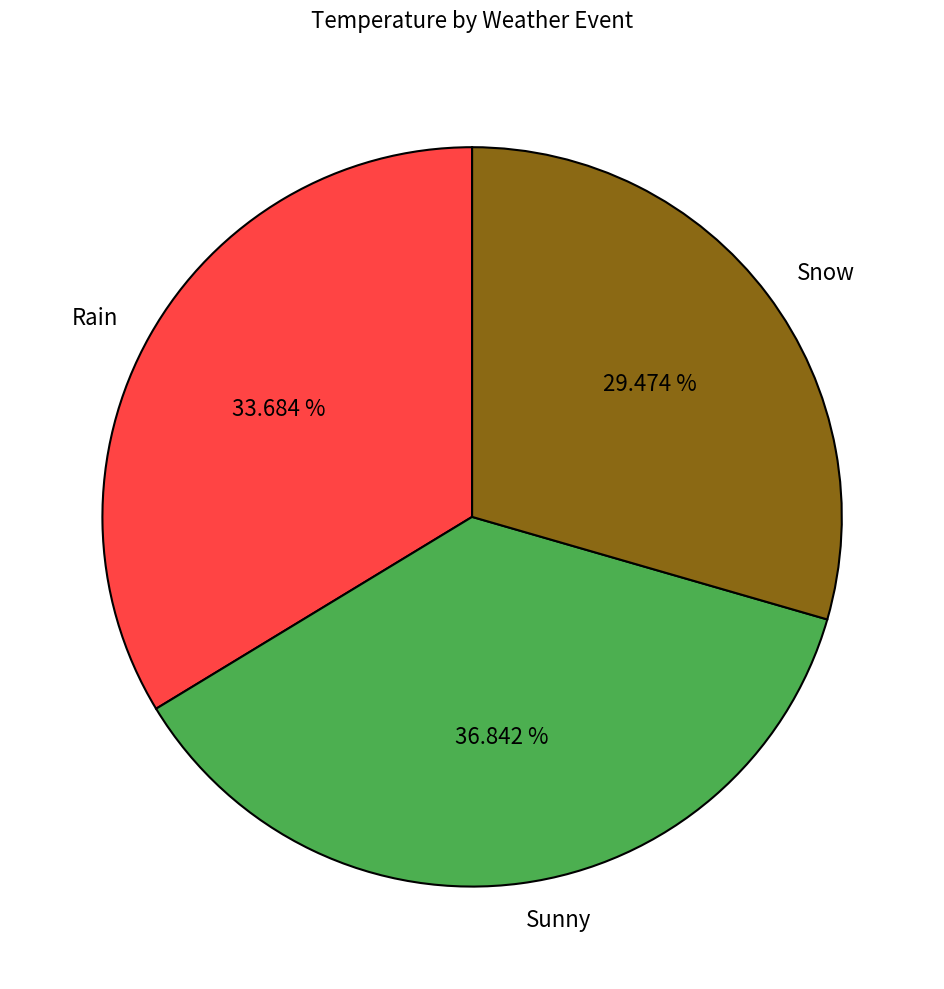

What portion of the pie excludes Snow?

70.5%